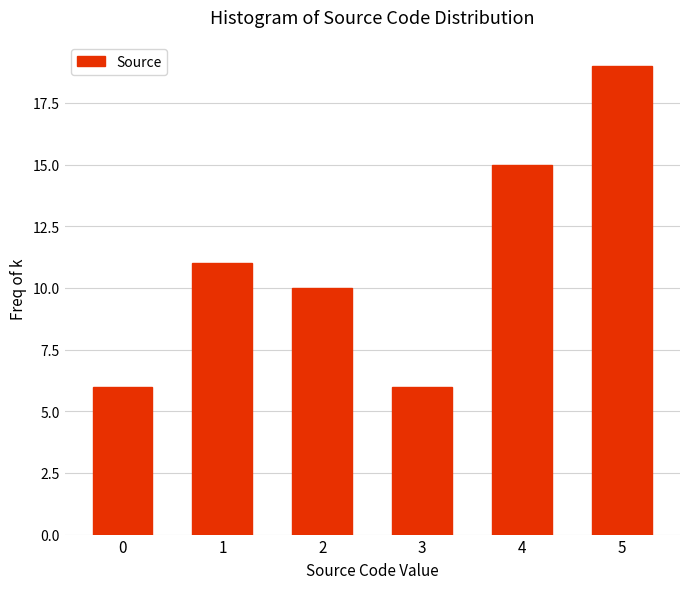

Reading right to left, what are all the values shown in this chart?

19	15	6	10	11	6